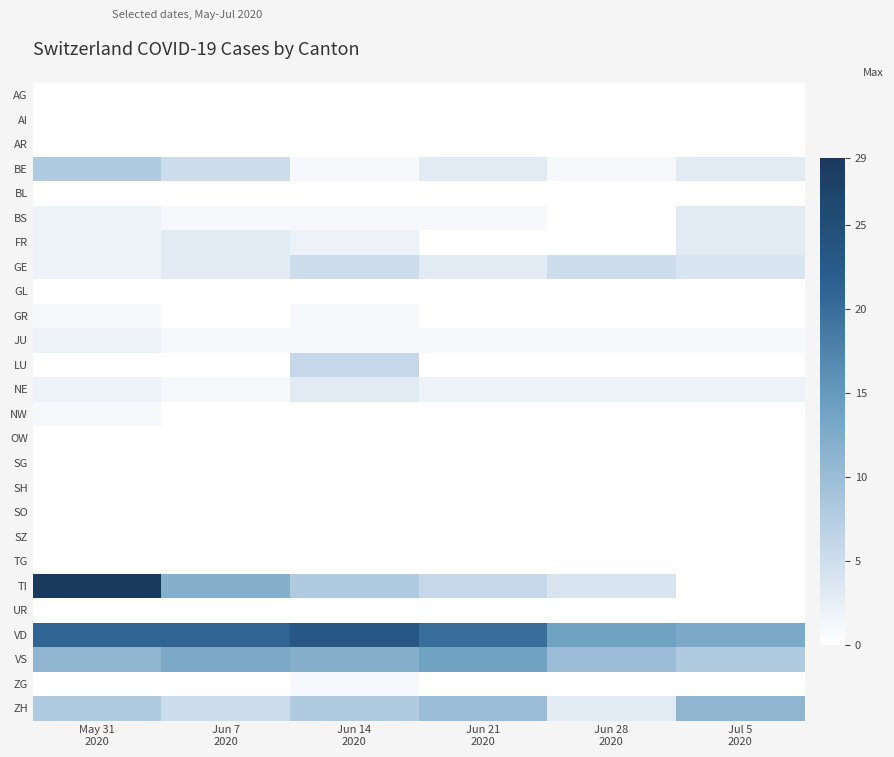

At May 31 2020, list the series in order from smallest to largest.

AG, AI, AR, BL, GL, LU, OW, SG, SH, SO, SZ, TG, UR, ZG, GR, NW, BS, FR, GE, JU, NE, BE, ZH, VS, VD, TI